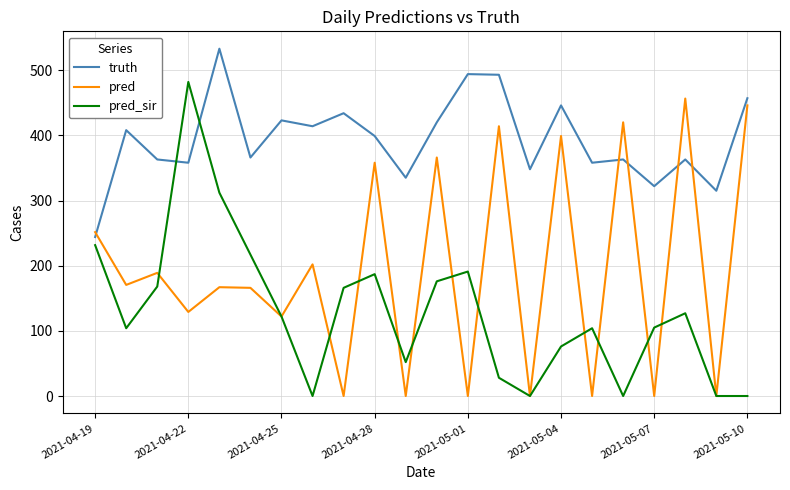

Rank the series by their maximum value, from highest to lowest.

truth, pred_sir, pred